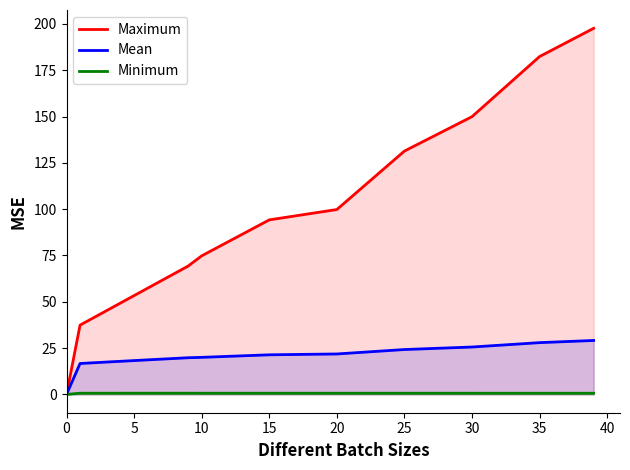

Which series has the largest range (max minus min)?

Maximum